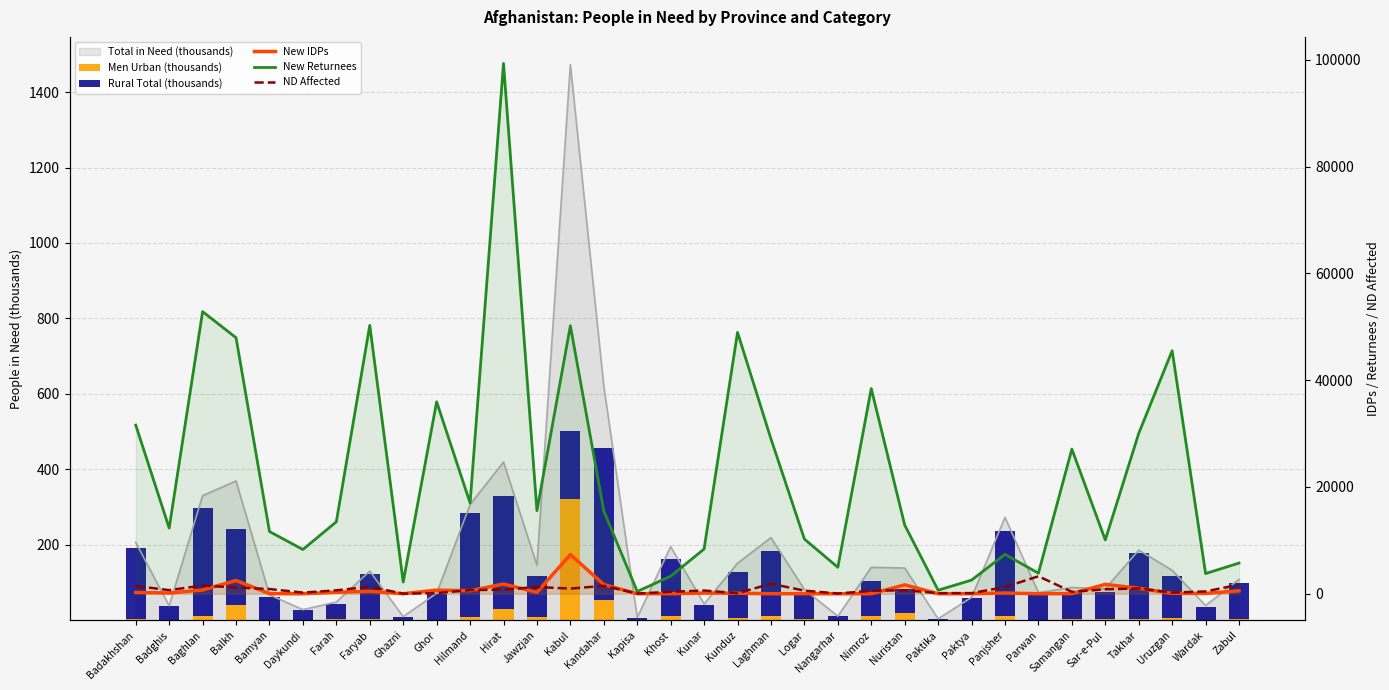

What is the difference between the New IDPs values at Panjsher and Khost?

127.0